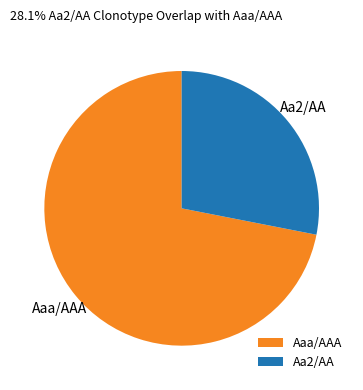

Combined, do Aa2/AA and Aaa/AAA account for over 50%?

Yes